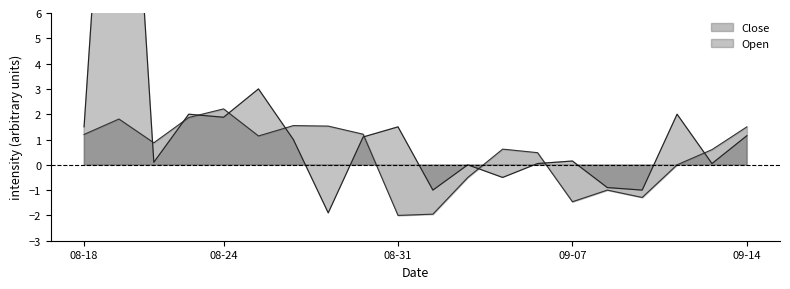

In Open, how many points are higher than both neighbors (excluding endpoints)?

7